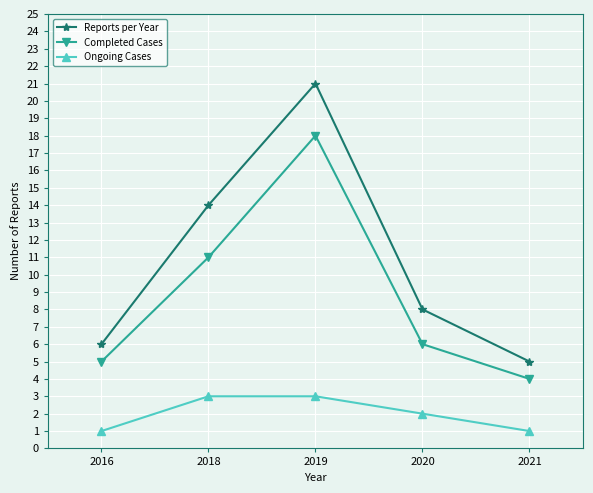

Which series has the widest spread of values?

Reports per Year